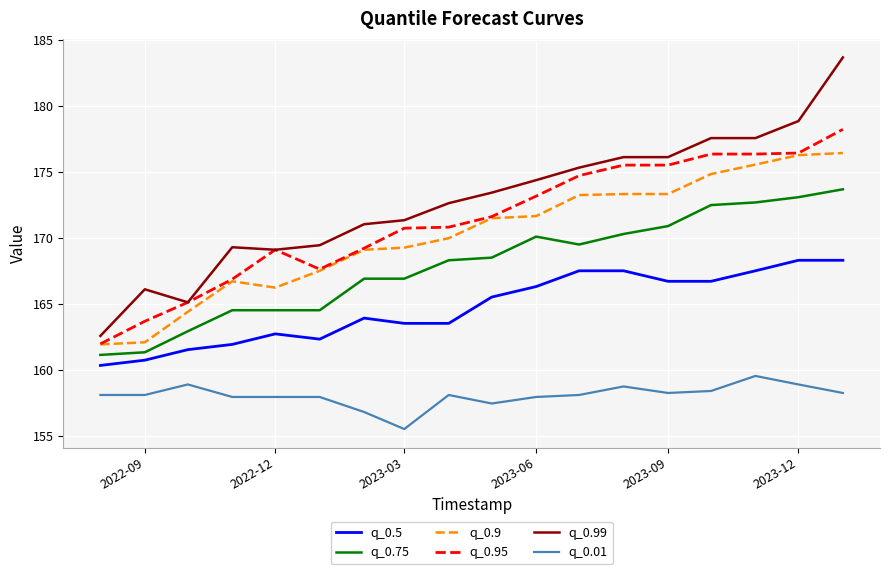

Which series has the largest total across all categories?

q_0.99